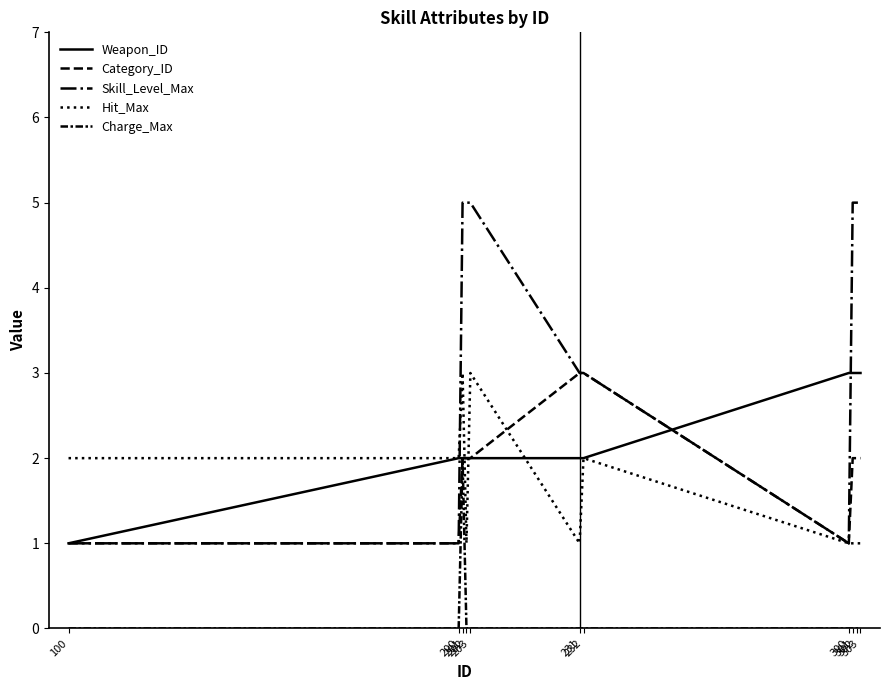

After their last crossing, which series has the higher values: Weapon_ID or Hit_Max?

Weapon_ID